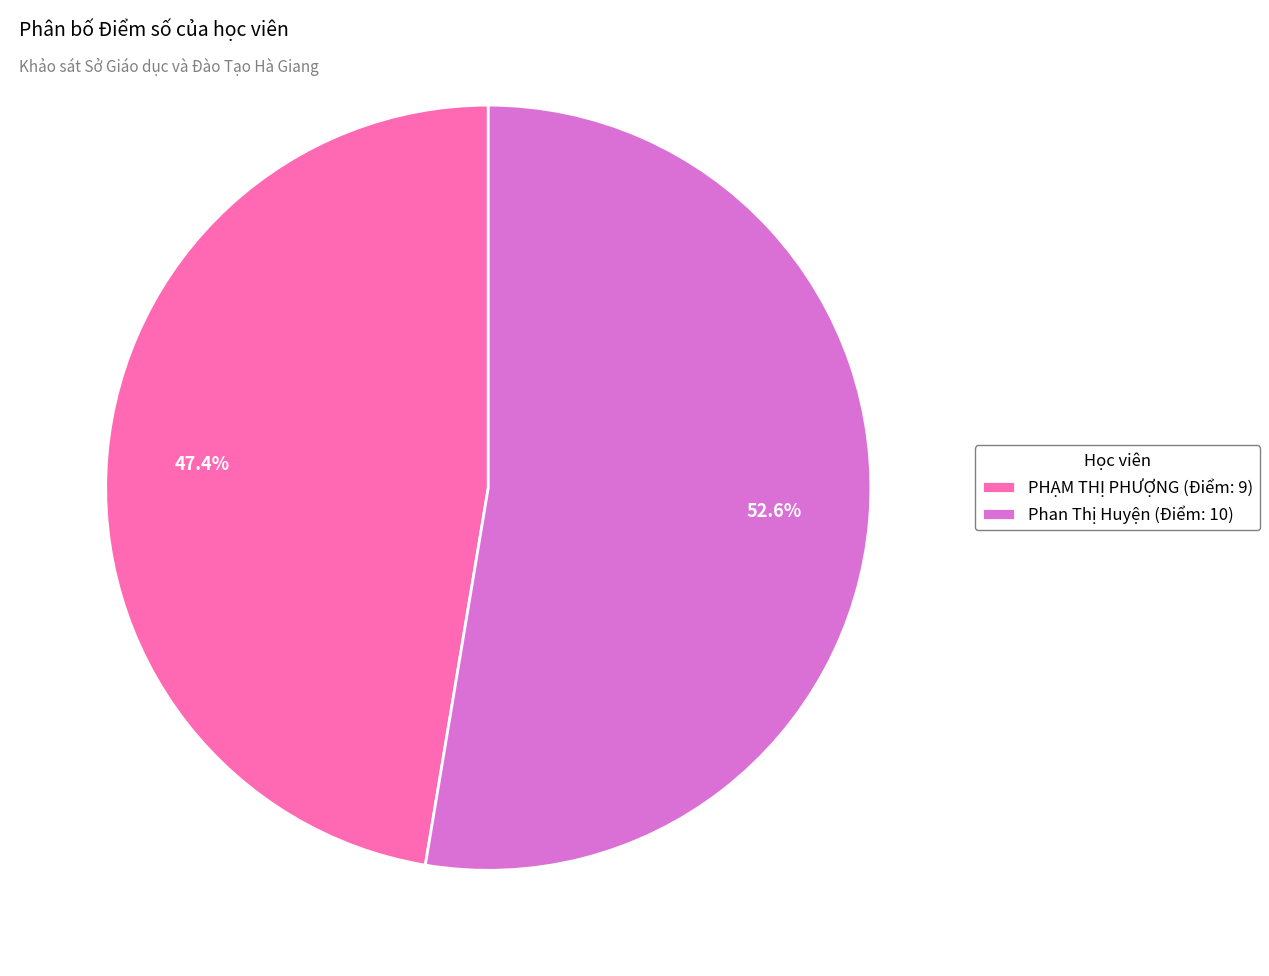

How many slices are in this pie chart?

2